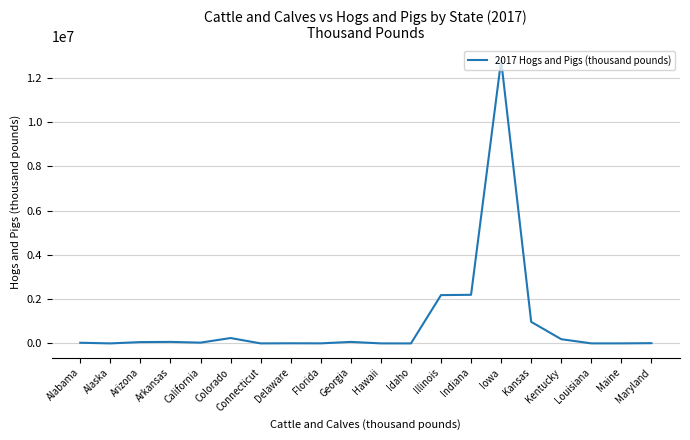

What is the difference between the maximum and minimum values?

12790919